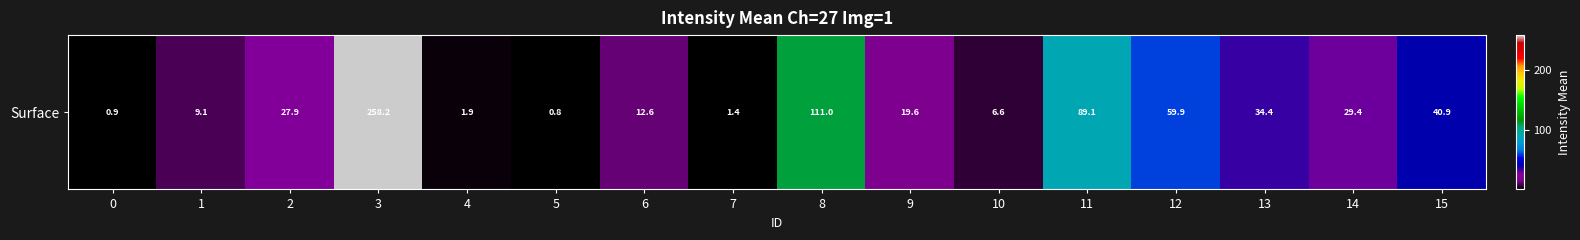

What is the difference between the second highest and second lowest values?

110.1